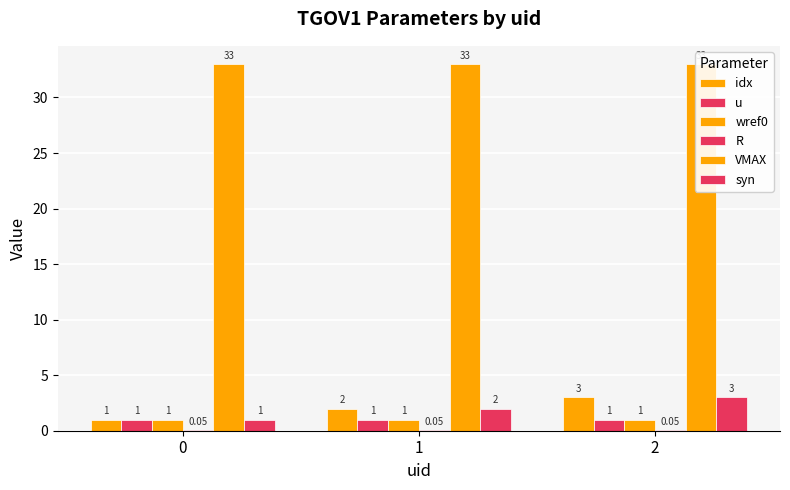

At which label does syn first exceed 2?

2